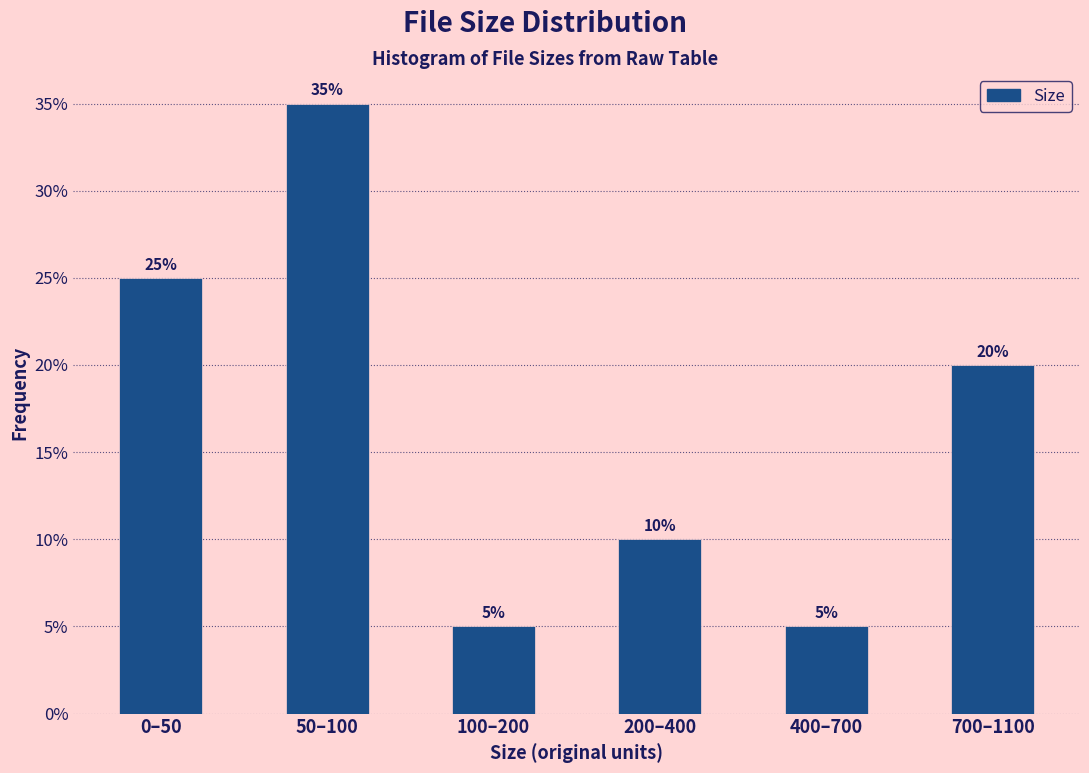

Reading right to left, what are all the values shown in this chart?

700–1100=20	400–700=5	200–400=10	100–200=5	50–100=35	0–50=25